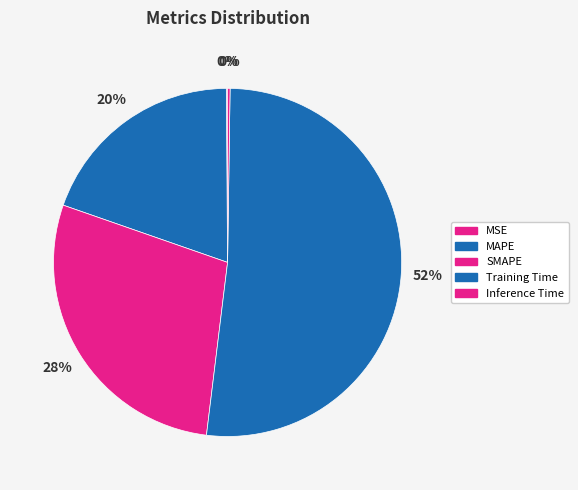

Combined, do SMAPE and MSE account for over 50%?

No